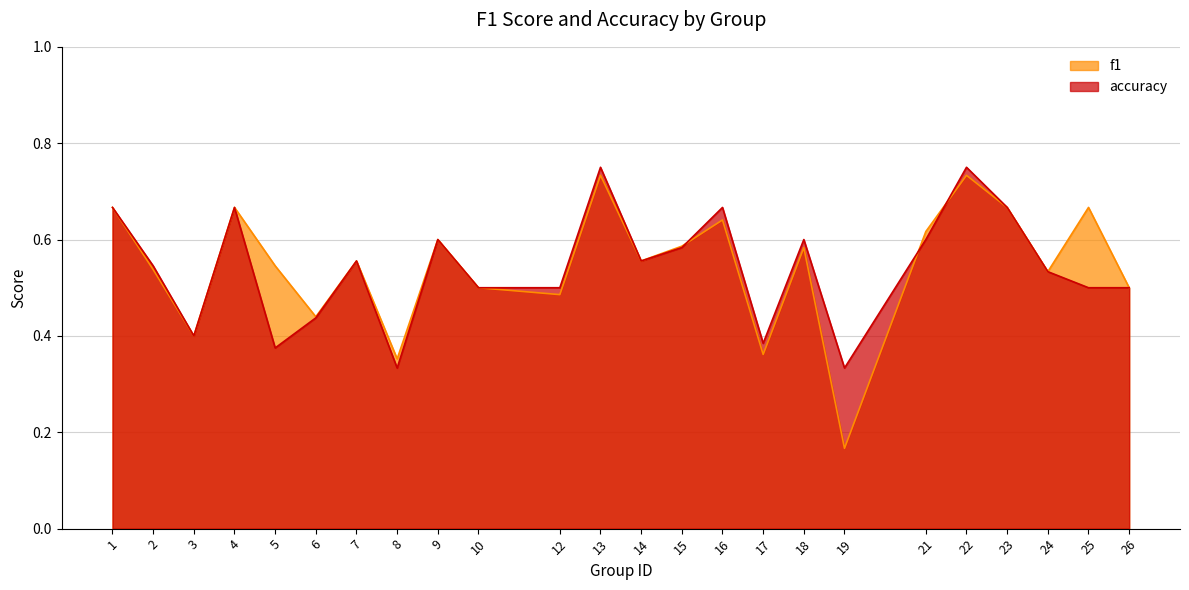

Which has a higher value, 12 or 21?

21